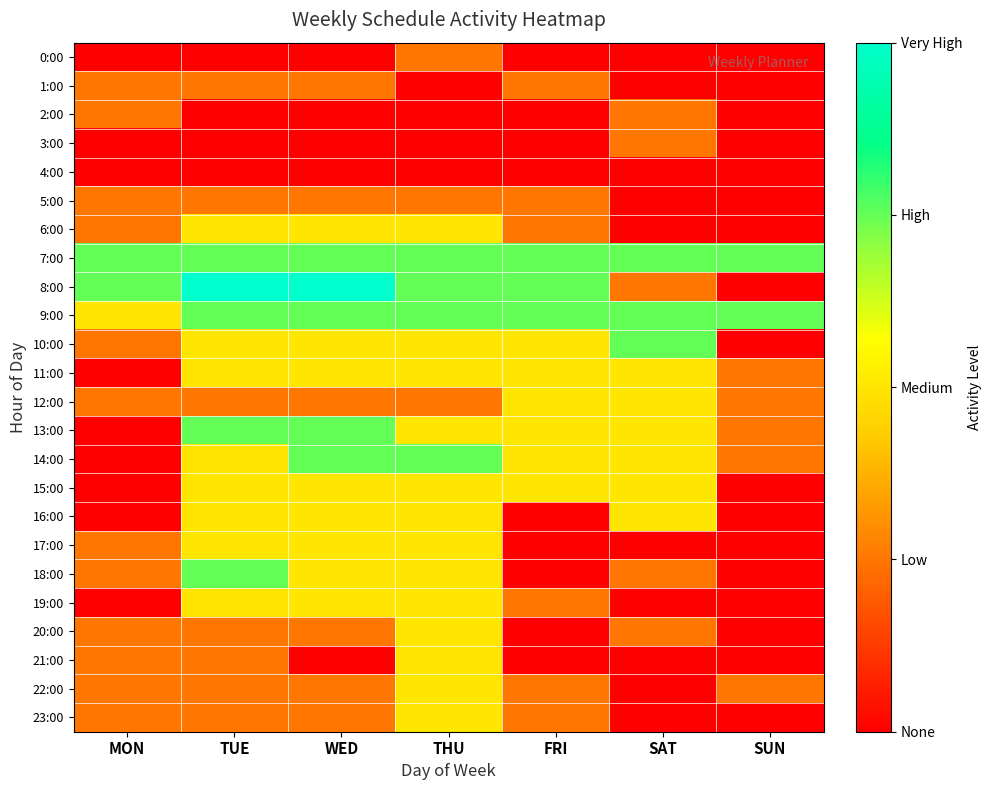

Reading left to right, extract all data points from this chart.

0:00: MON=0	TUE=0	WED=0	THU=1	FRI=0	SAT=0	SUN=0
1:00: MON=1	TUE=1	WED=1	THU=0	FRI=1	SAT=0	SUN=0
2:00: MON=1	TUE=0	WED=0	THU=0	FRI=0	SAT=1	SUN=0
3:00: MON=0	TUE=0	WED=0	THU=0	FRI=0	SAT=1	SUN=0
4:00: MON=0	TUE=0	WED=0	THU=0	FRI=0	SAT=0	SUN=0
5:00: MON=1	TUE=1	WED=1	THU=1	FRI=1	SAT=0	SUN=0
6:00: MON=1	TUE=2	WED=2	THU=2	FRI=1	SAT=0	SUN=0
7:00: MON=3	TUE=3	WED=3	THU=3	FRI=3	SAT=3	SUN=3
8:00: MON=3	TUE=4	WED=4	THU=3	FRI=3	SAT=1	SUN=0
9:00: MON=2	TUE=3	WED=3	THU=3	FRI=3	SAT=3	SUN=3
10:00: MON=1	TUE=2	WED=2	THU=2	FRI=2	SAT=3	SUN=0
11:00: MON=0	TUE=2	WED=2	THU=2	FRI=2	SAT=2	SUN=1
12:00: MON=1	TUE=1	WED=1	THU=1	FRI=2	SAT=2	SUN=1
13:00: MON=0	TUE=3	WED=3	THU=2	FRI=2	SAT=2	SUN=1
14:00: MON=0	TUE=2	WED=3	THU=3	FRI=2	SAT=2	SUN=1
15:00: MON=0	TUE=2	WED=2	THU=2	FRI=2	SAT=2	SUN=0
16:00: MON=0	TUE=2	WED=2	THU=2	FRI=0	SAT=2	SUN=0
17:00: MON=1	TUE=2	WED=2	THU=2	FRI=0	SAT=0	SUN=0
18:00: MON=1	TUE=3	WED=2	THU=2	FRI=0	SAT=1	SUN=0
19:00: MON=0	TUE=2	WED=2	THU=2	FRI=1	SAT=0	SUN=0
20:00: MON=1	TUE=1	WED=1	THU=2	FRI=0	SAT=1	SUN=0
21:00: MON=1	TUE=1	WED=0	THU=2	FRI=0	SAT=0	SUN=0
22:00: MON=1	TUE=1	WED=1	THU=2	FRI=1	SAT=0	SUN=1
23:00: MON=1	TUE=1	WED=1	THU=2	FRI=1	SAT=0	SUN=0